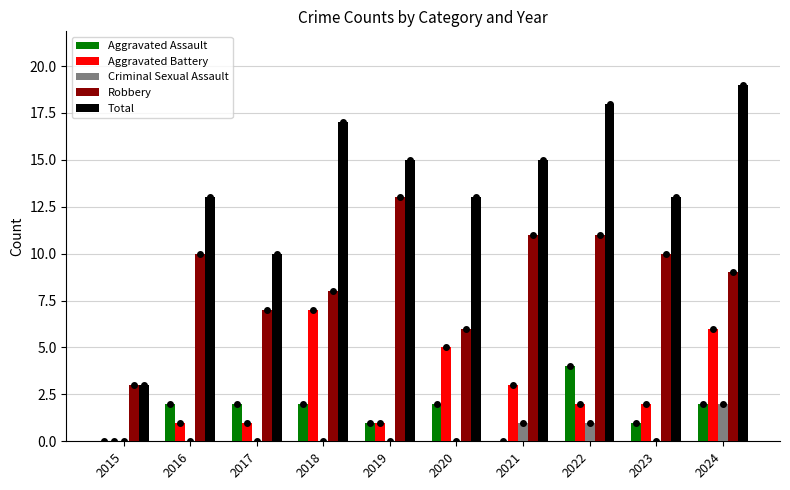

Does the chart contain stacked bars?

No